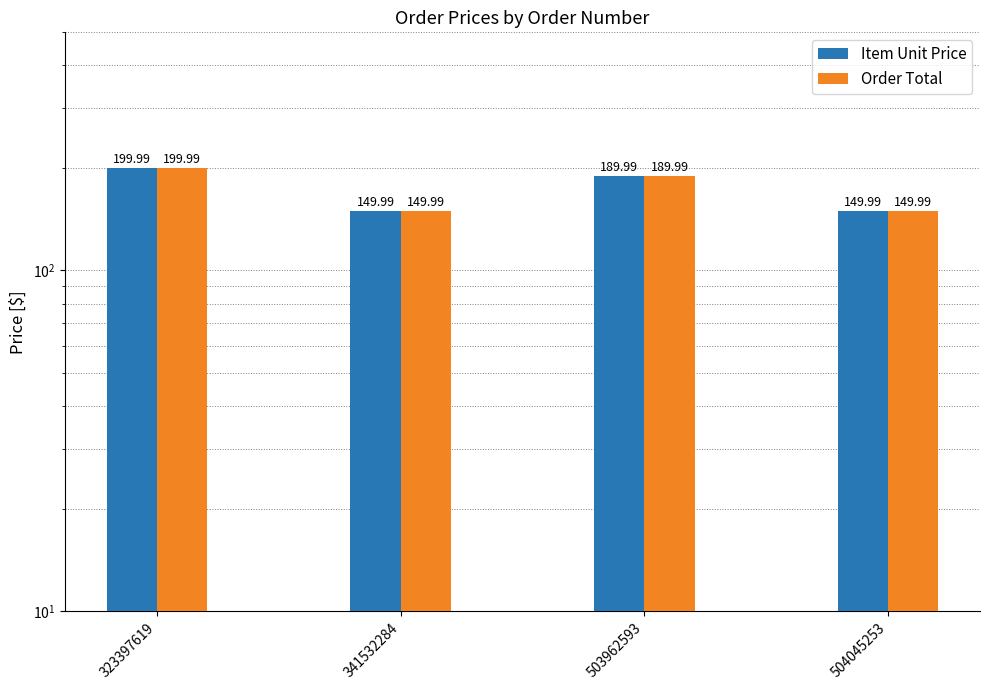

At which label does Item Unit Price first exceed 189?

323397619